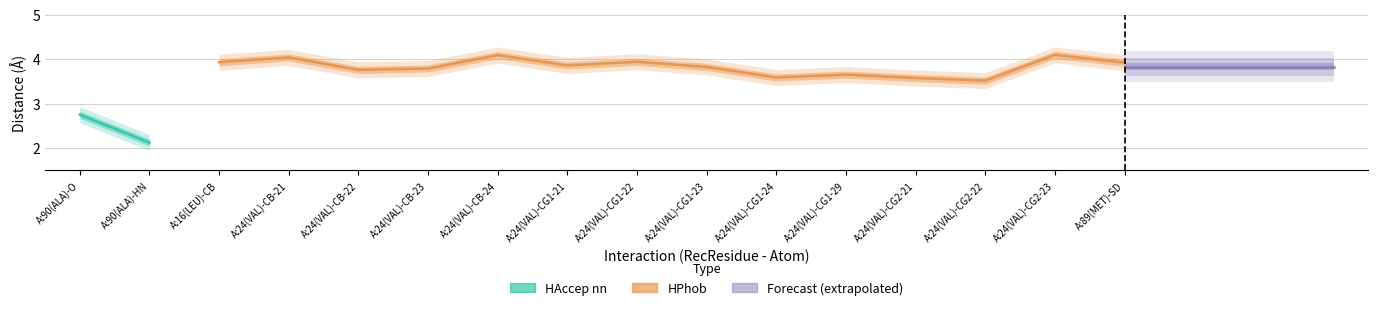

How many interior local peaks (higher than both neighbors) does the data have?

5